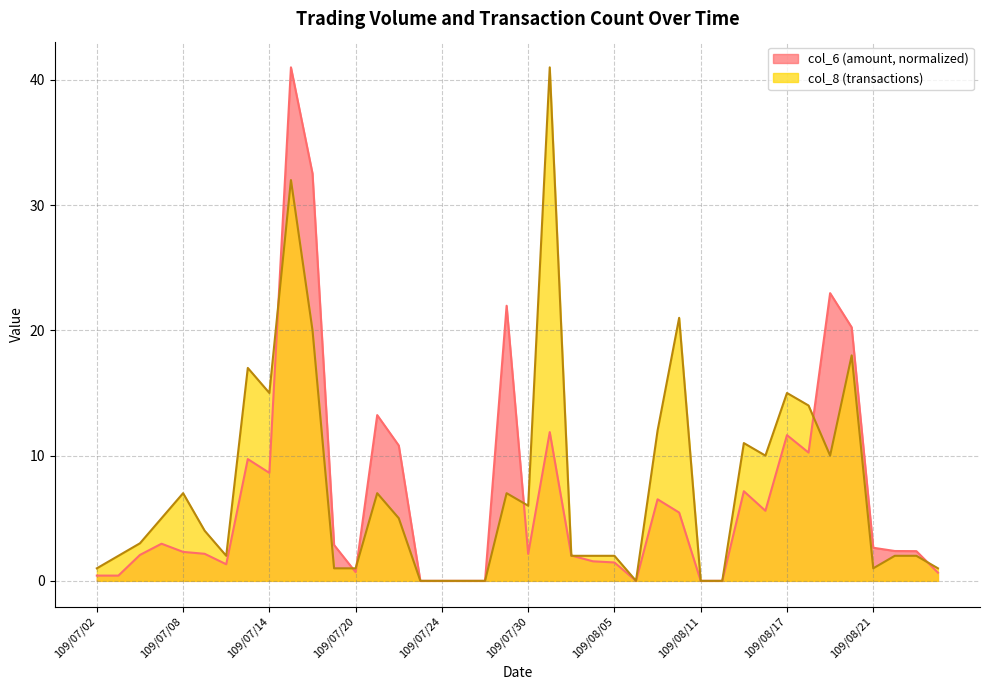

How many values in col_6 are above zero?

33